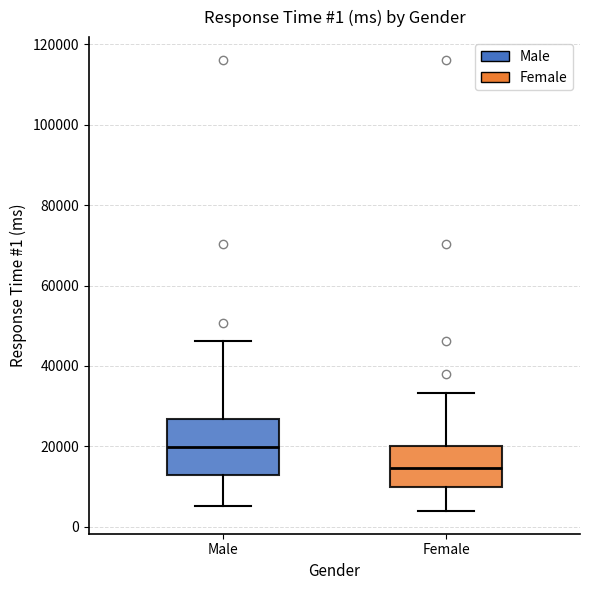

Which box is the tallest, from its lower edge to its upper edge?

Male